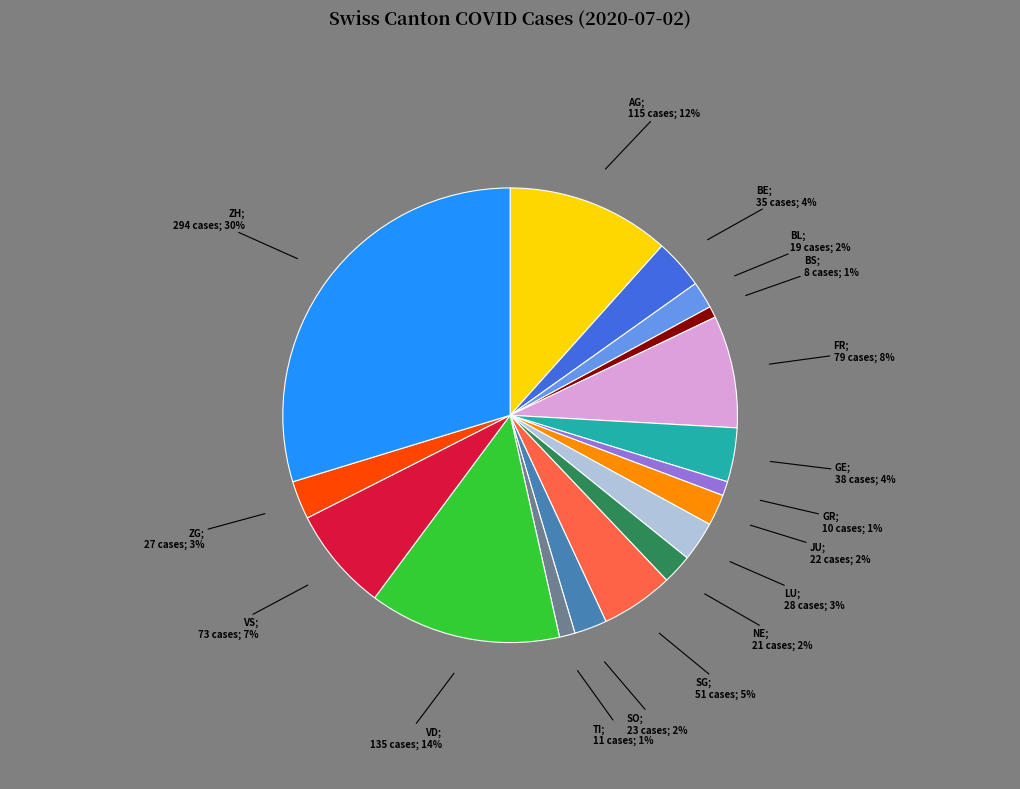

To the nearest percent, what is the difference between the largest and smallest slice percentages?

29%